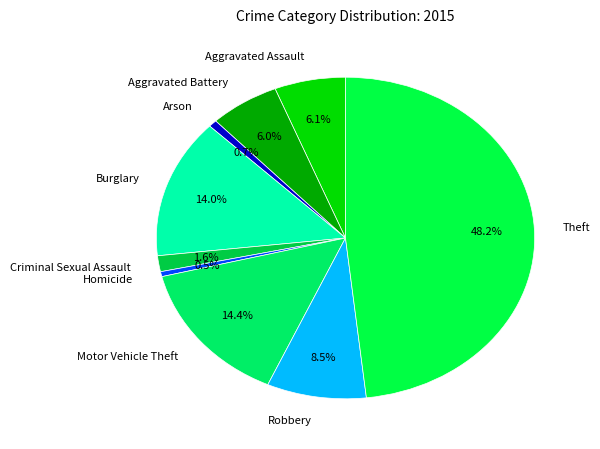

What is the ratio of the value at Burglary to the value at Aggravated Assault?

2.3